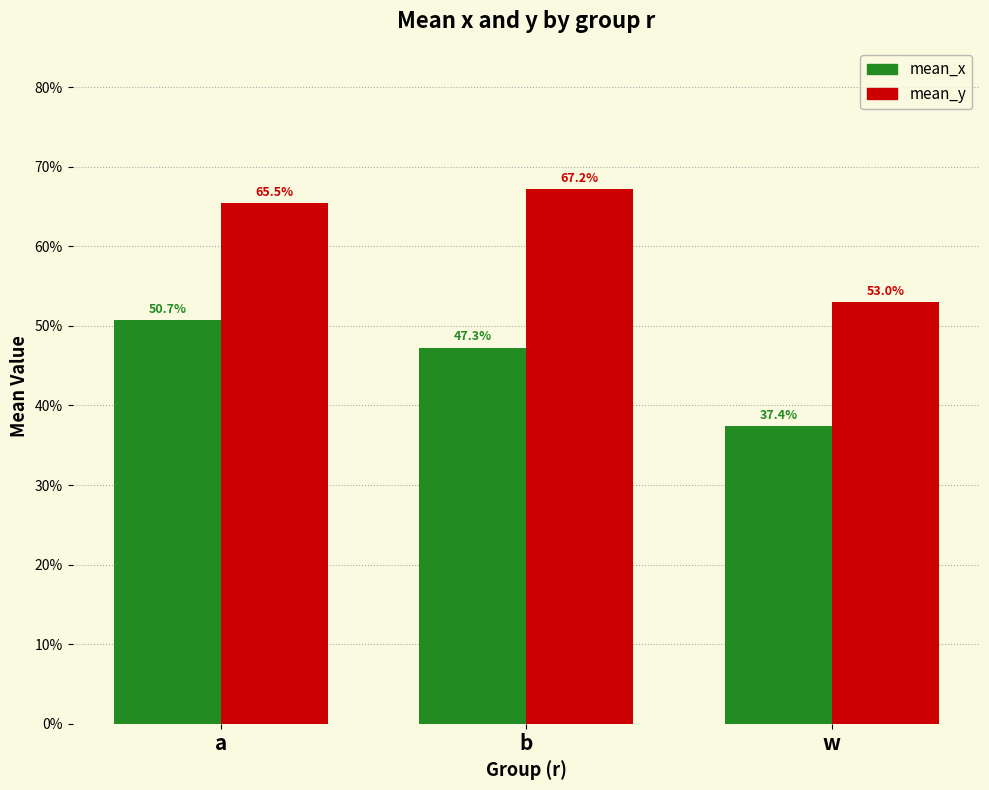

What is the difference between the second highest and minimum values in the mean_x series?

0.1